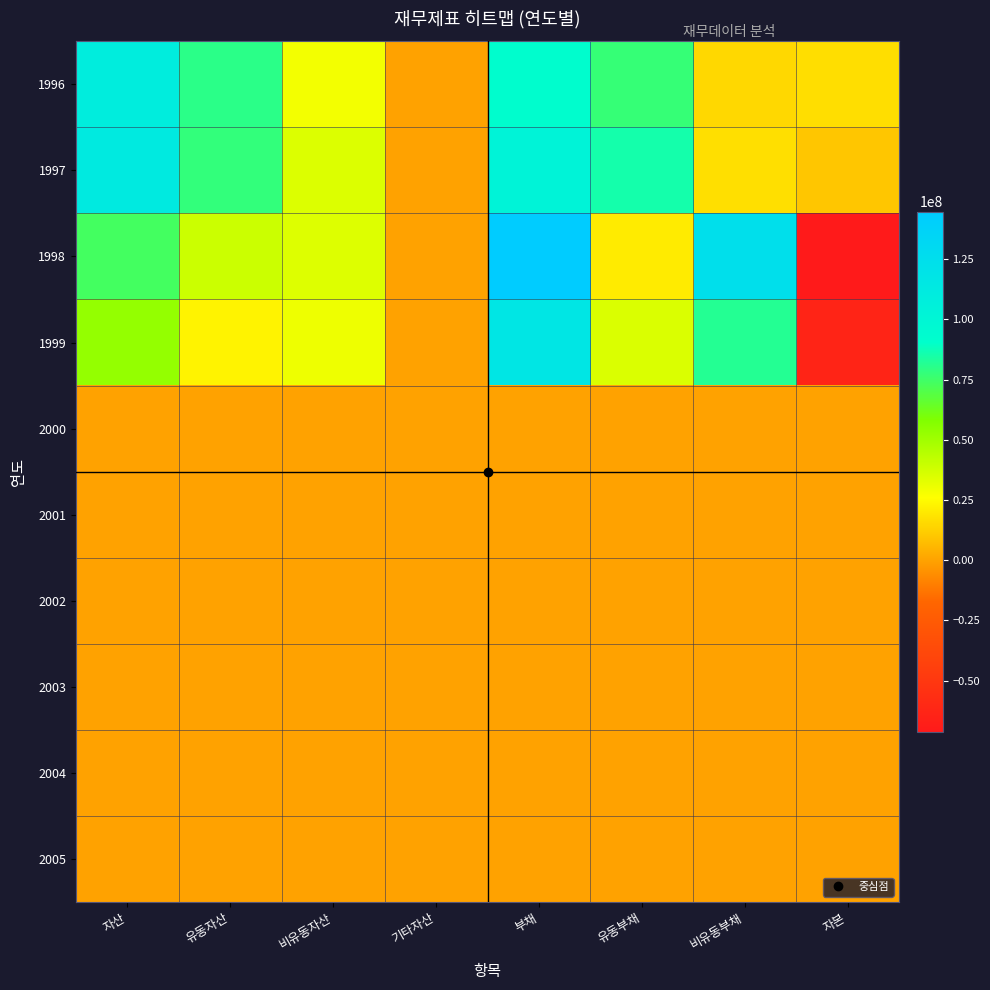

Reading left to right, what are all the values shown in this chart?

1996: 자산=109041968	유동자산=80089392	비유동자산=28952576	기타자산=0	부채=92481986	유동부채=77251550	비유동부채=15230436	자본=16559982
1997: 자산=112713895	유동자산=77921754	비유동자산=34792141	기타자산=0	부채=102863091	유동부채=85685732	비유동부채=17177359	자본=9850804
1998: 자산=73552959	유동자산=39126552	비유동자산=34426407	기타자산=0	부채=144779463	유동부채=20744100	비유동부채=124035363	자본=-71226504
1999: 자산=53095775	유동자산=22734459	비유동자산=30361316	기타자산=0	부채=116805880	유동부채=35140376	비유동부채=81665504	자본=-63710105
2000: 자산=0	유동자산=0	비유동자산=0	기타자산=0	부채=0	유동부채=0	비유동부채=0	자본=0
2001: 자산=0	유동자산=0	비유동자산=0	기타자산=0	부채=0	유동부채=0	비유동부채=0	자본=0
2002: 자산=0	유동자산=0	비유동자산=0	기타자산=0	부채=0	유동부채=0	비유동부채=0	자본=0
2003: 자산=0	유동자산=0	비유동자산=0	기타자산=0	부채=0	유동부채=0	비유동부채=0	자본=0
2004: 자산=0	유동자산=0	비유동자산=0	기타자산=0	부채=0	유동부채=0	비유동부채=0	자본=0
2005: 자산=0	유동자산=0	비유동자산=0	기타자산=0	부채=0	유동부채=0	비유동부채=0	자본=0